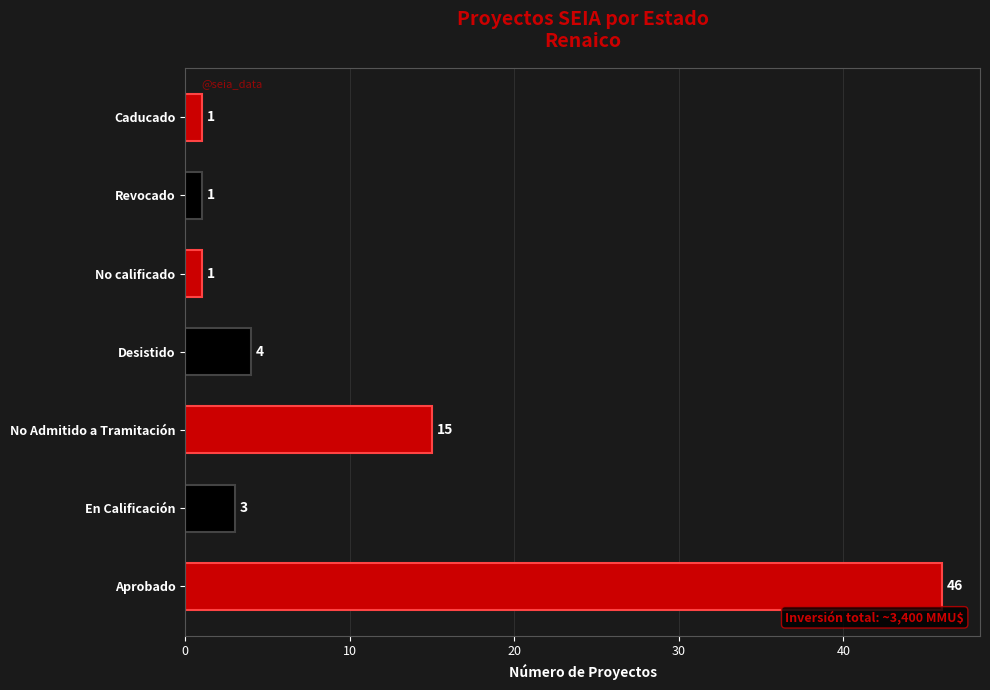

How many data points does each series have?

7